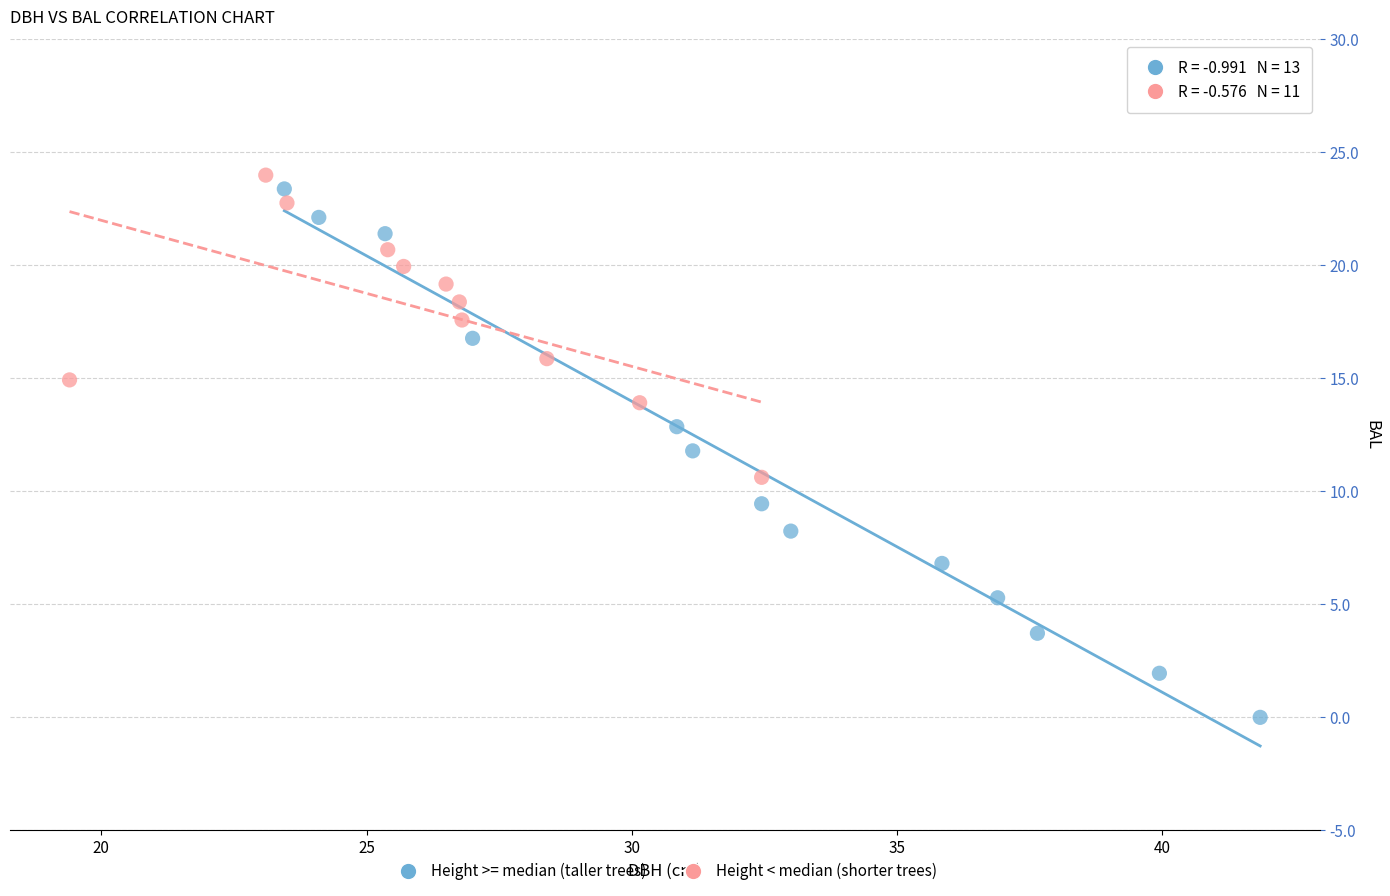

Which series reaches the minimum Y coordinate?

Height >= median (taller trees)